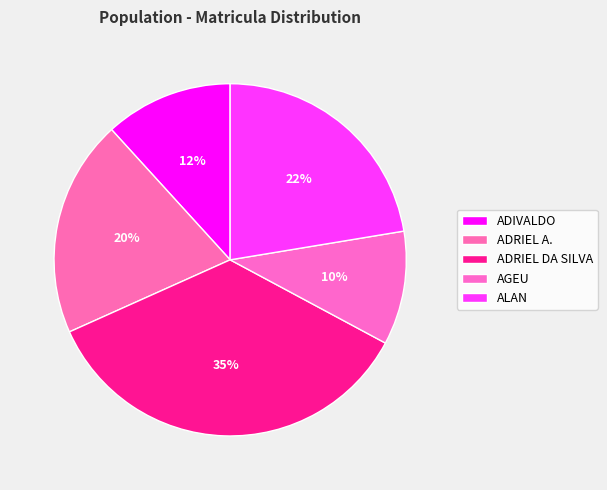

How many slices are in this pie chart?

5